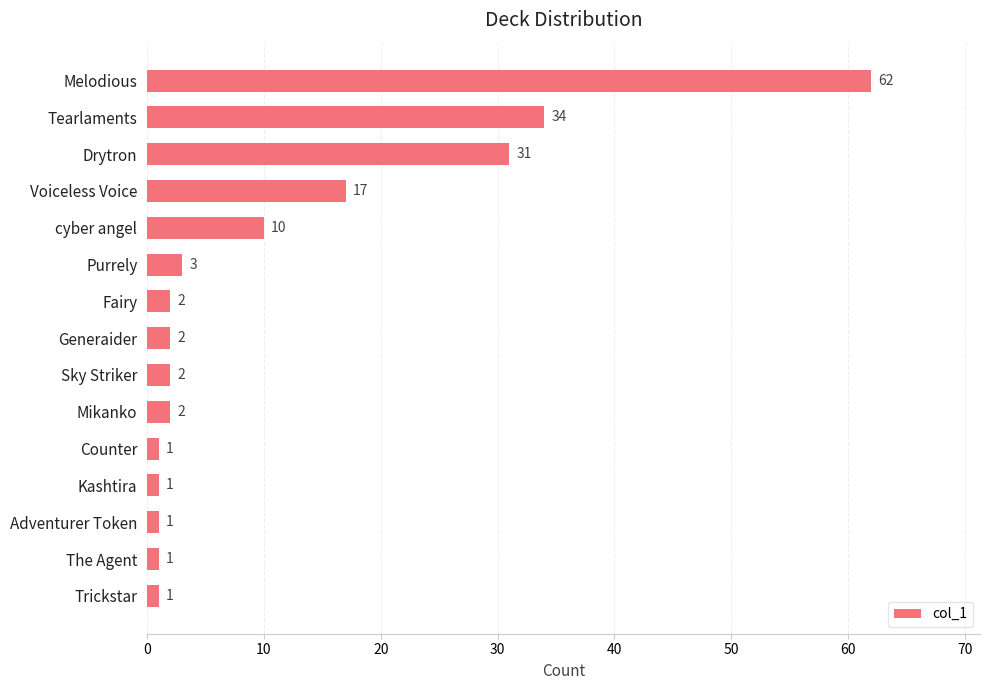

What is the sum of the values at Sky Striker and Drytron?

33